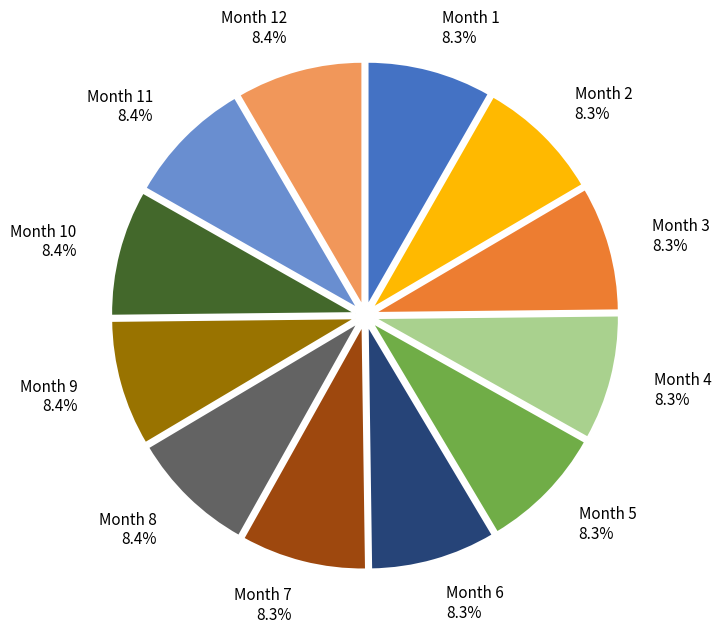

Do Month 5 and Month 12 together represent more than half of the pie?

No